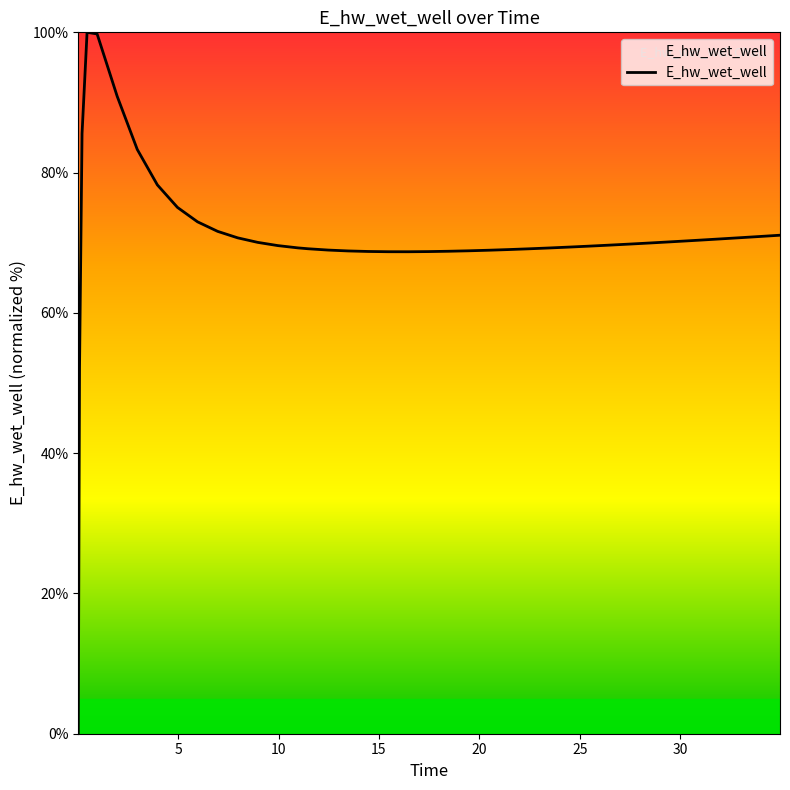

What is the difference between the maximum and minimum values?

100.0